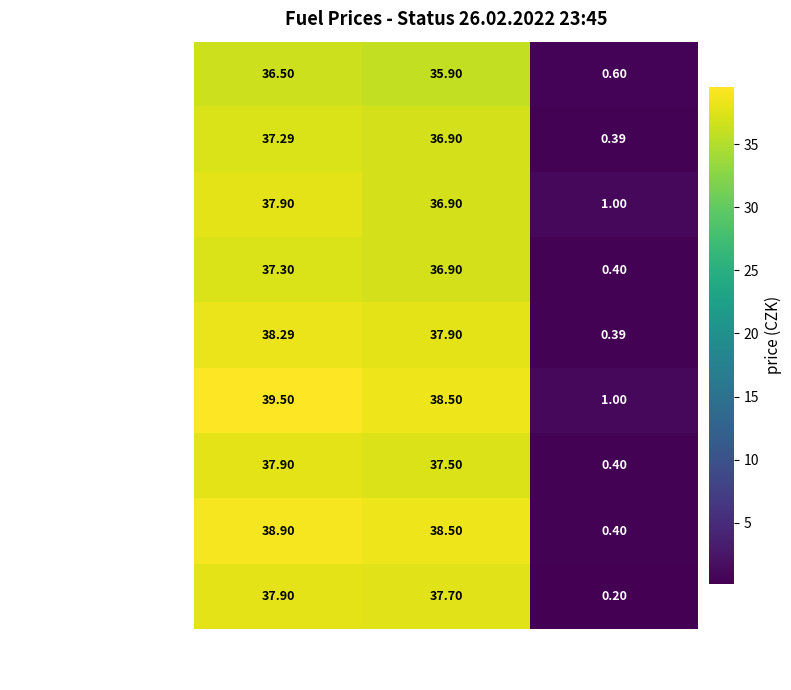

List the labels in order of EuroOil Opustena value, largest first.

Cena, Old Cena, Delta Cena